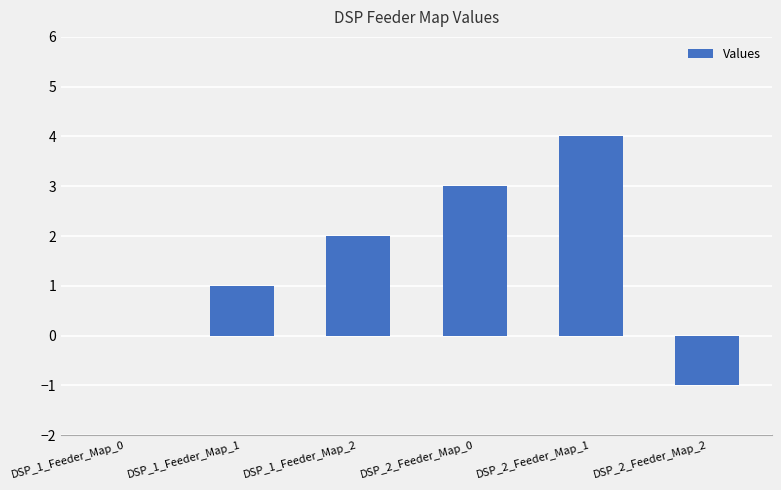

Are the bars horizontal?

No